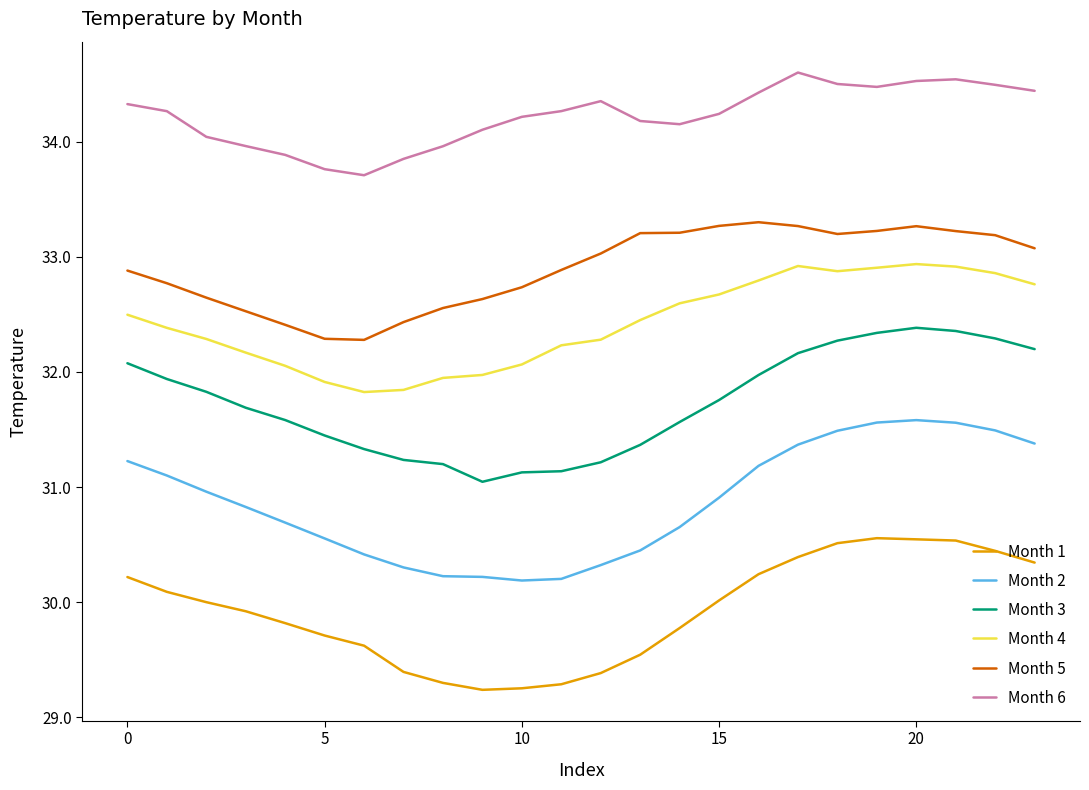

What is the difference between the maximum and minimum values in the Month 3 series?

1.3